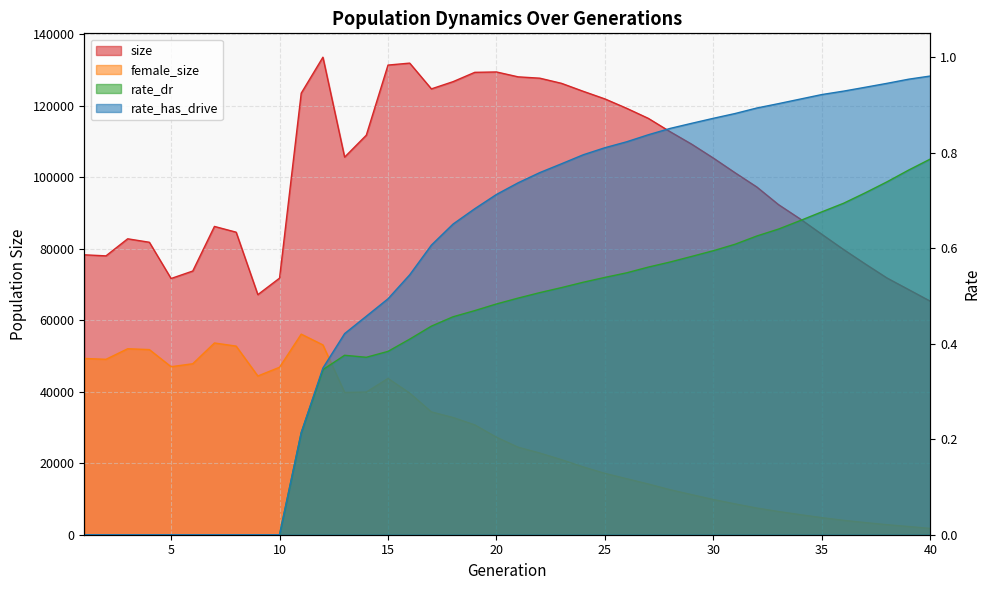

At how many categories does at least one series exceed 109369?

17